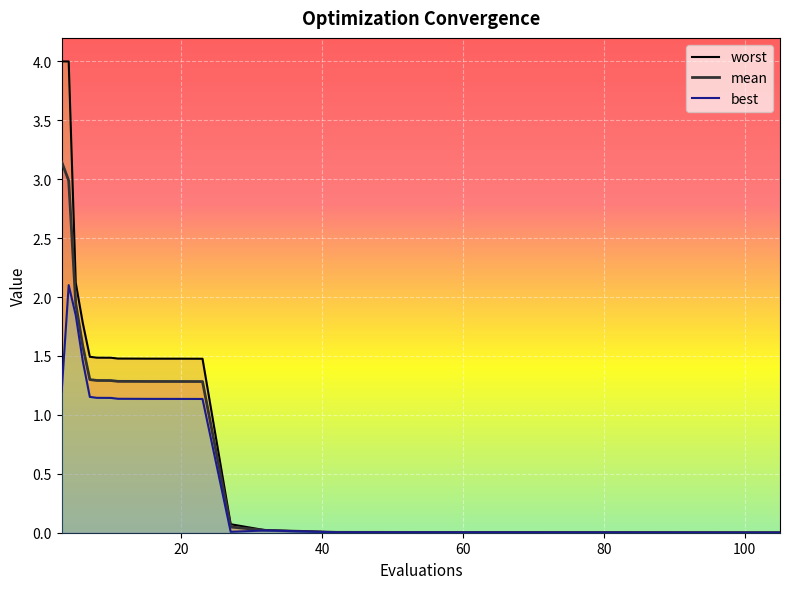

At which label is mean closest to 1?

23